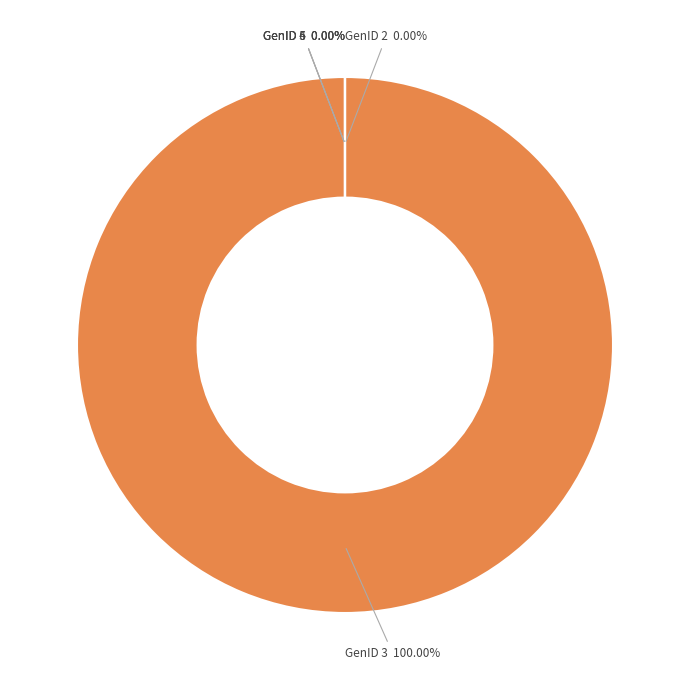

What is the smallest slice in the pie chart?

GenID 1